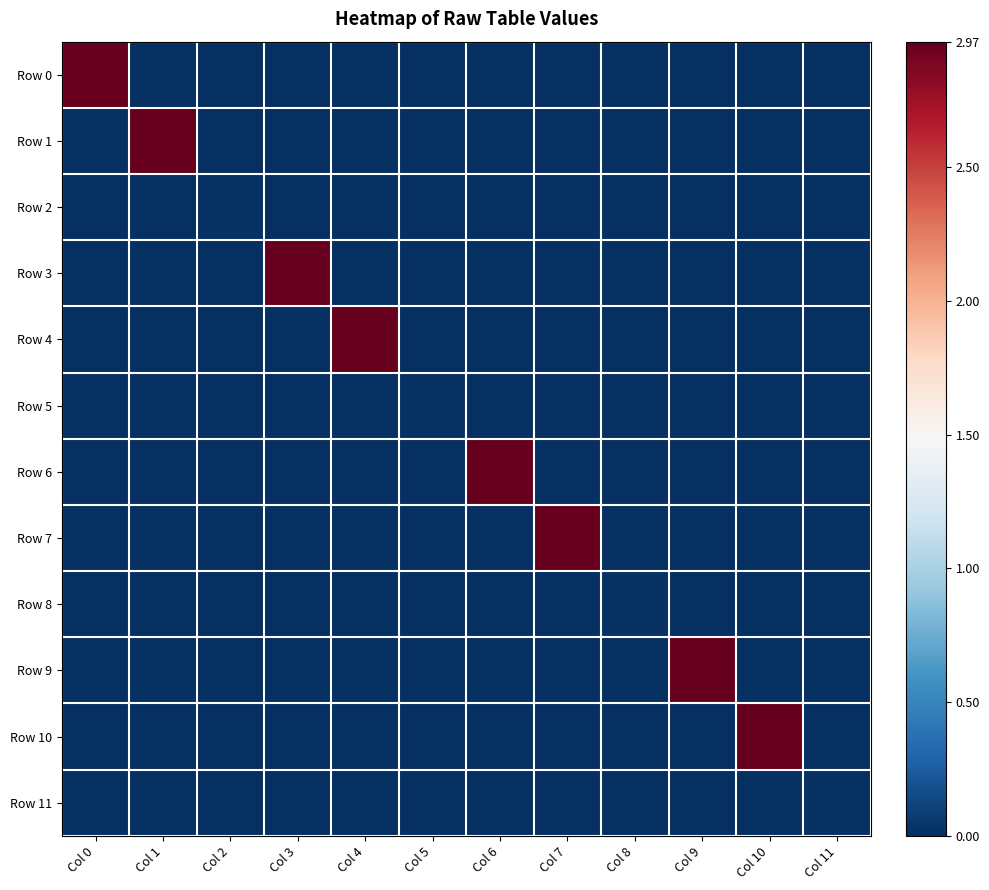

At Col 0, list the series in order from smallest to largest.

Row 1, Row 2, Row 3, Row 4, Row 5, Row 6, Row 7, Row 8, Row 9, Row 10, Row 11, Row 0